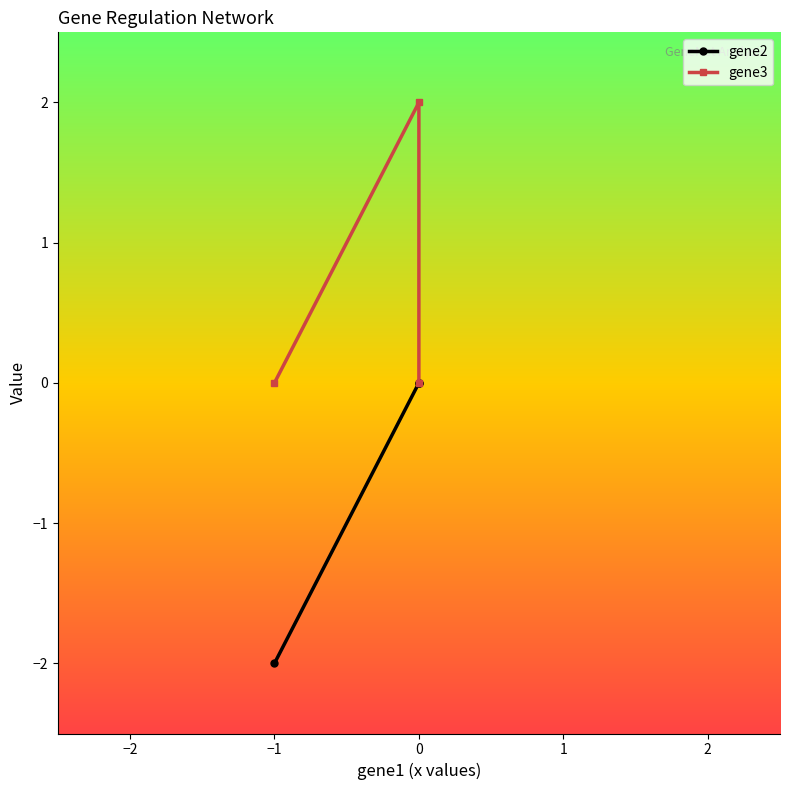

What is the spread (max minus min) of values at −2?

2.0